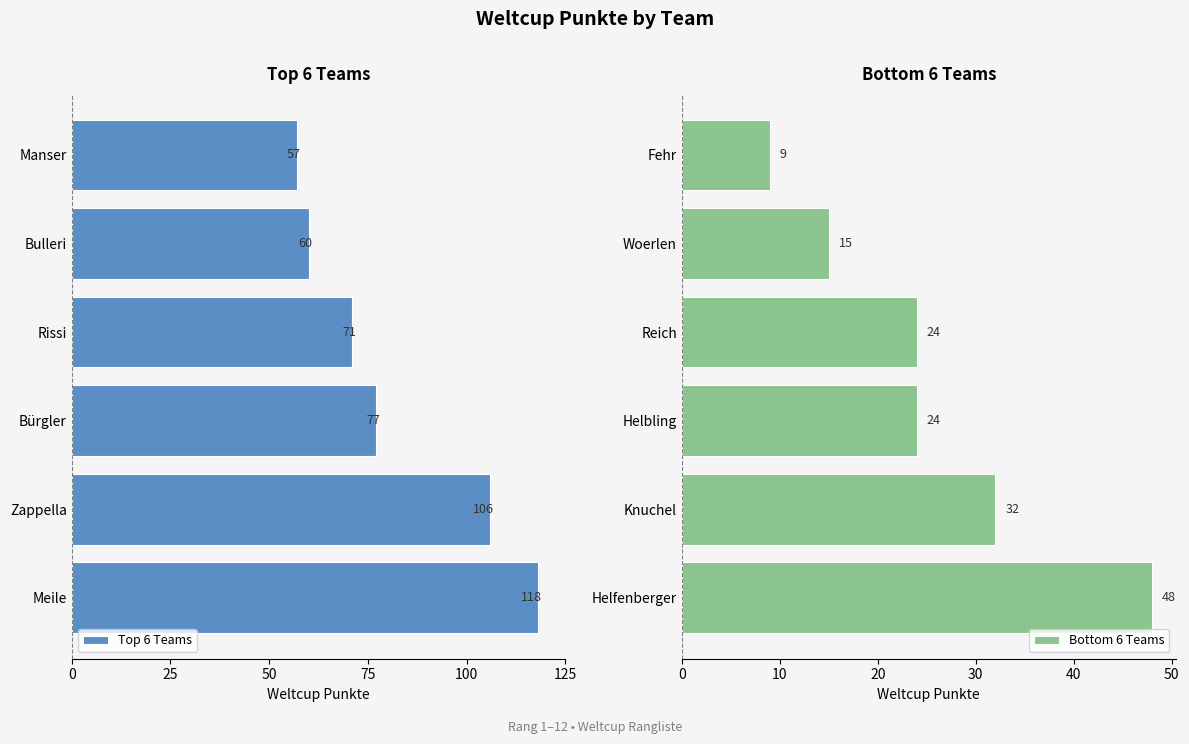

What value does the Bottom 6 Teams series have at Helbling?

24